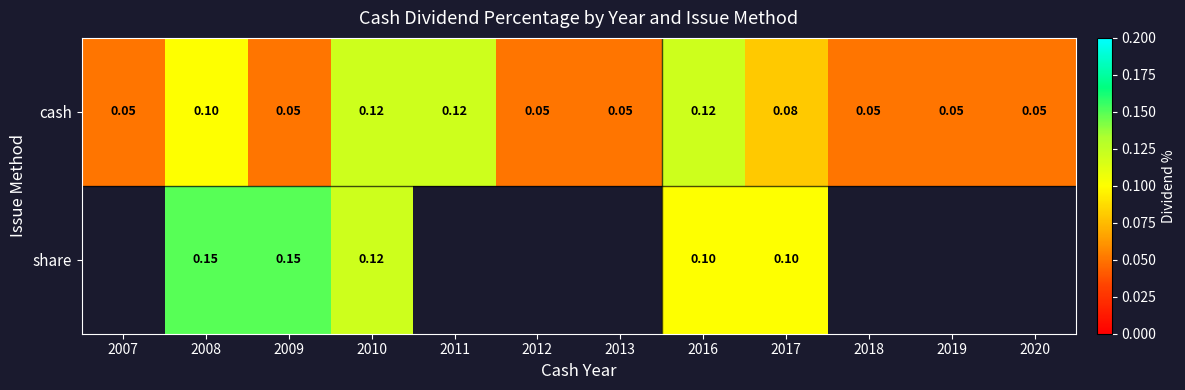

Is the value of cash at 2012 greater than the value of share at 2009?

No